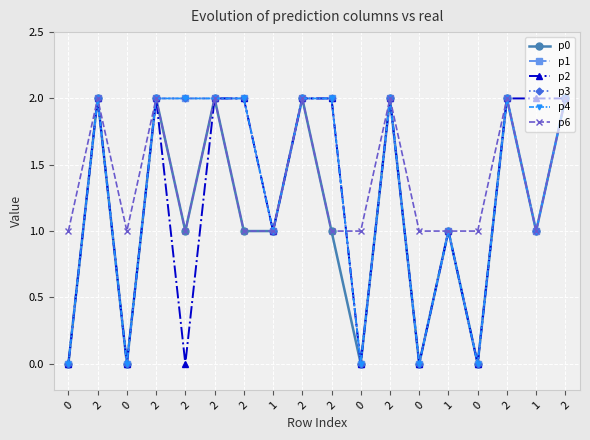

Is the value of p4 at 2 greater than the value of p1 at 1?

Yes